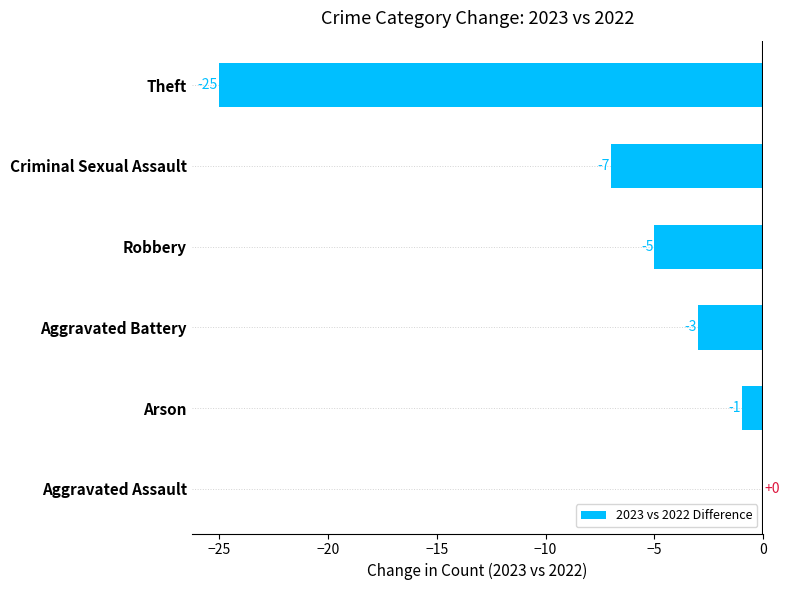

Which has a higher value, Aggravated Assault or Aggravated Battery?

Aggravated Assault